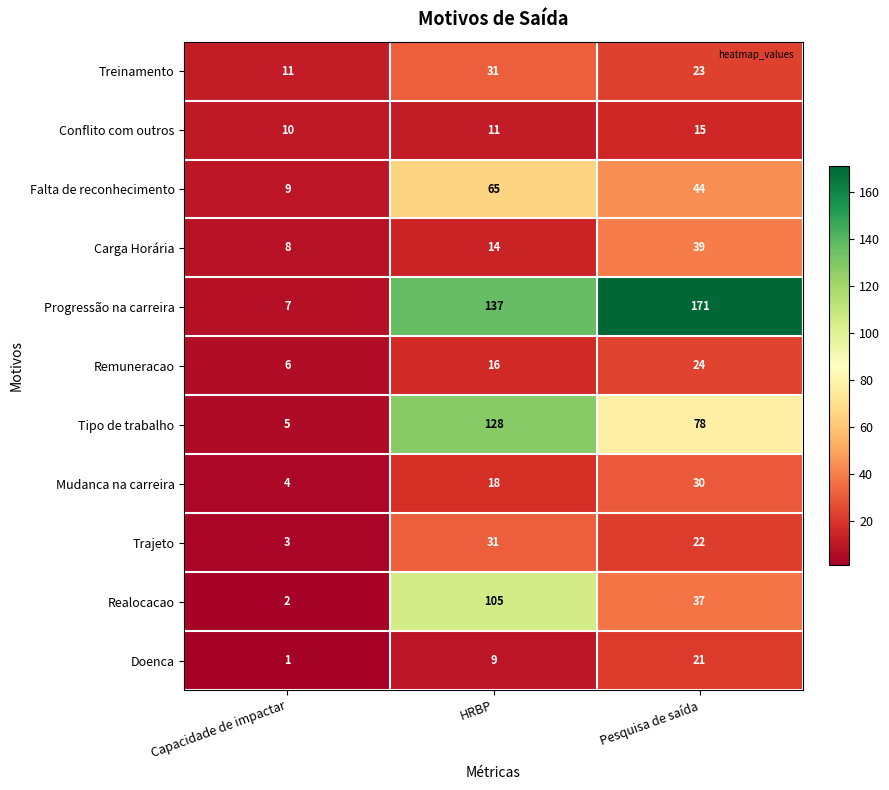

Where is Realocacao nearest to the value 53?

Pesquisa de saída